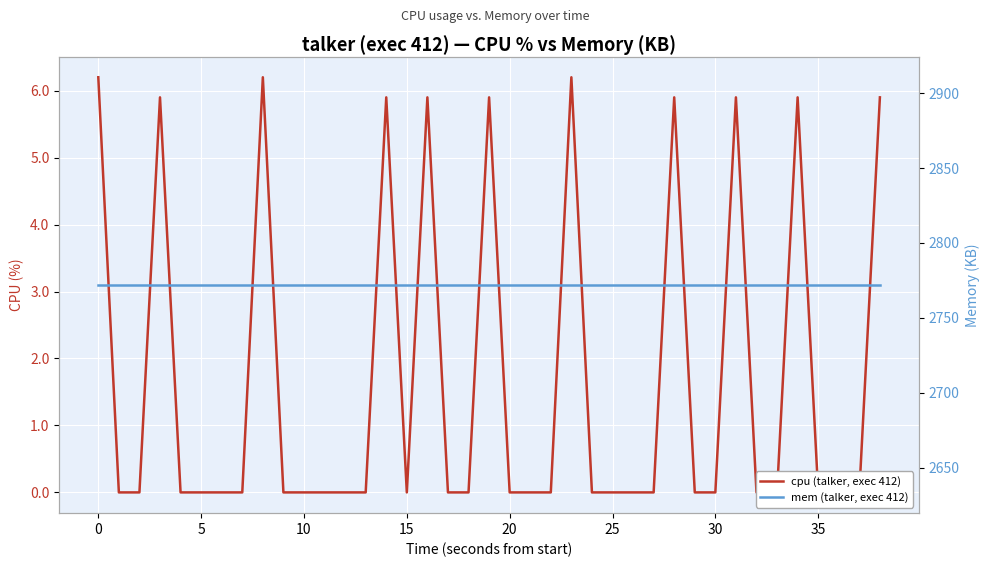

The cpu (talker, exec 412) series shows 0.0 at 15. True or false?

True